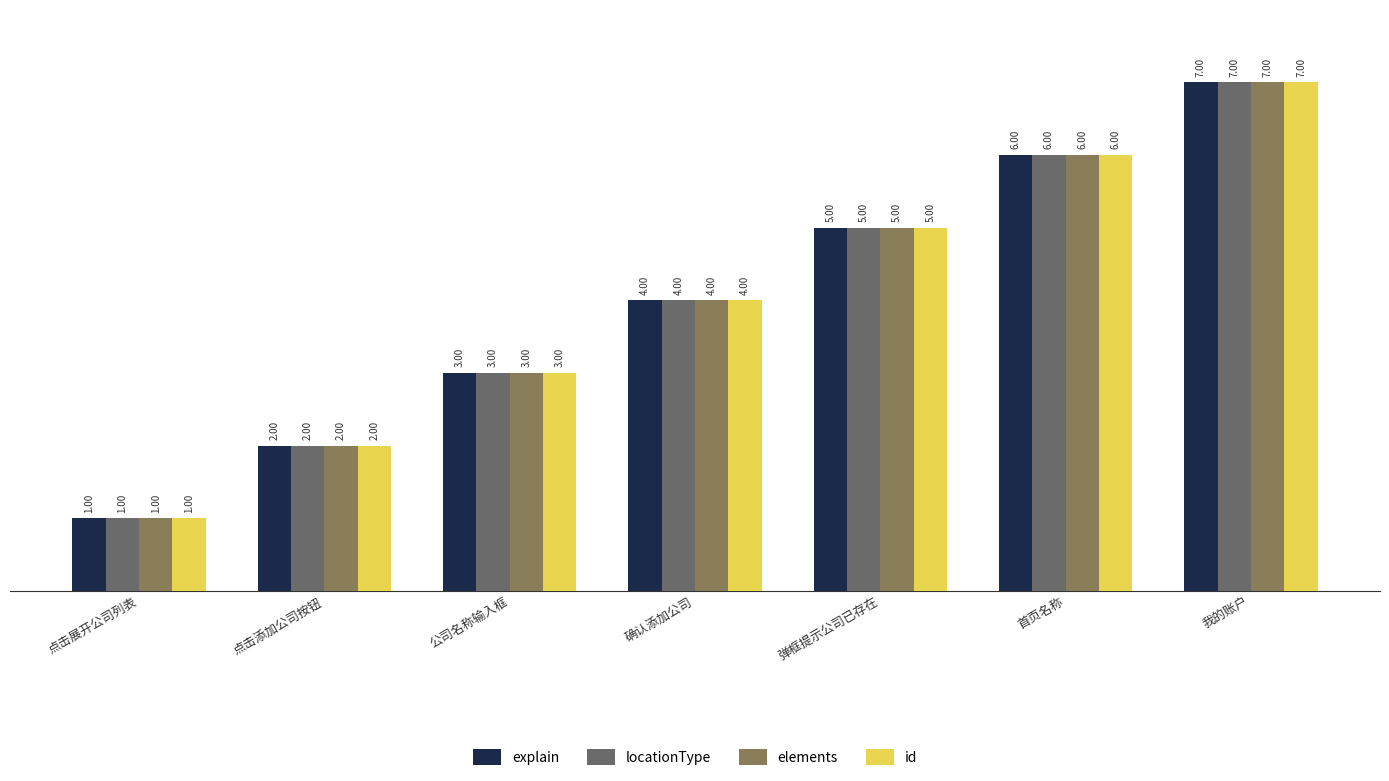

Reading right to left, what are all the values shown in this chart?

explain: 我的账户=7	首页名称=6	弹框提示公司已存在=5	确认添加公司=4	公司名称输入框=3	点击添加公司按钮=2	点击展开公司列表=1
locationType: 我的账户=7	首页名称=6	弹框提示公司已存在=5	确认添加公司=4	公司名称输入框=3	点击添加公司按钮=2	点击展开公司列表=1
elements: 我的账户=7	首页名称=6	弹框提示公司已存在=5	确认添加公司=4	公司名称输入框=3	点击添加公司按钮=2	点击展开公司列表=1
id: 我的账户=7	首页名称=6	弹框提示公司已存在=5	确认添加公司=4	公司名称输入框=3	点击添加公司按钮=2	点击展开公司列表=1